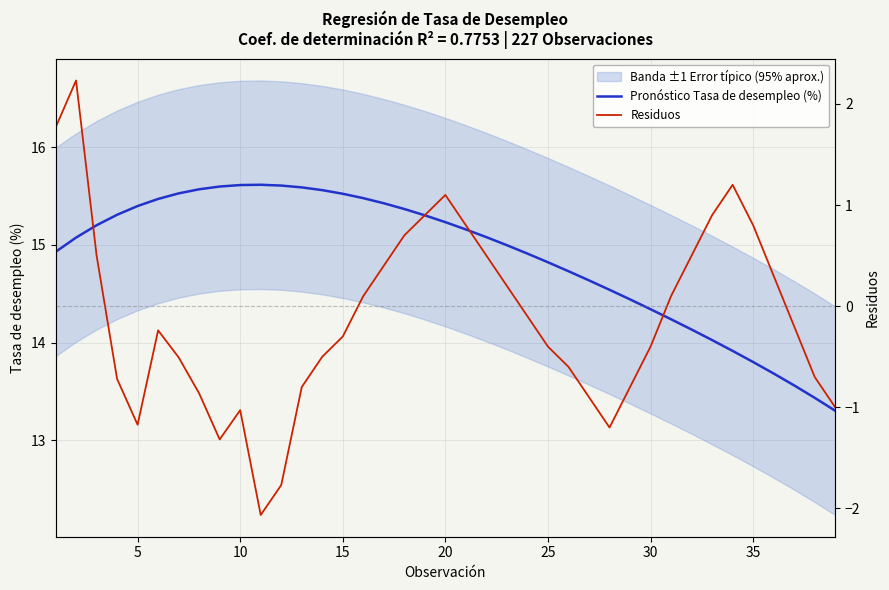

What is the maximum value for Pronóstico Tasa de desempleo (%)?

15.6